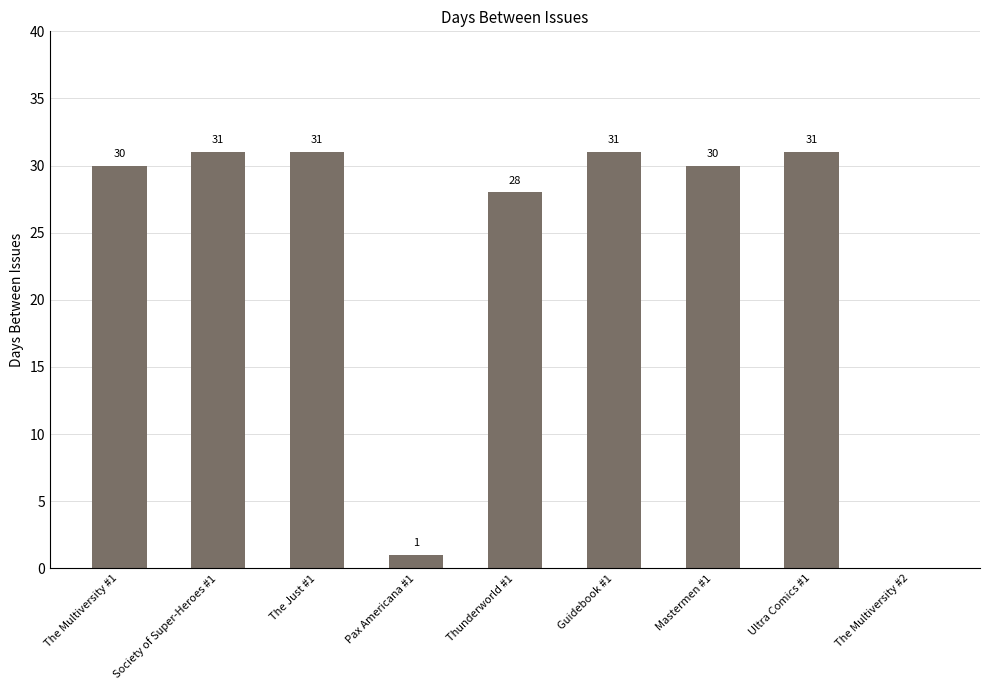

What is the greatest value displayed?

31